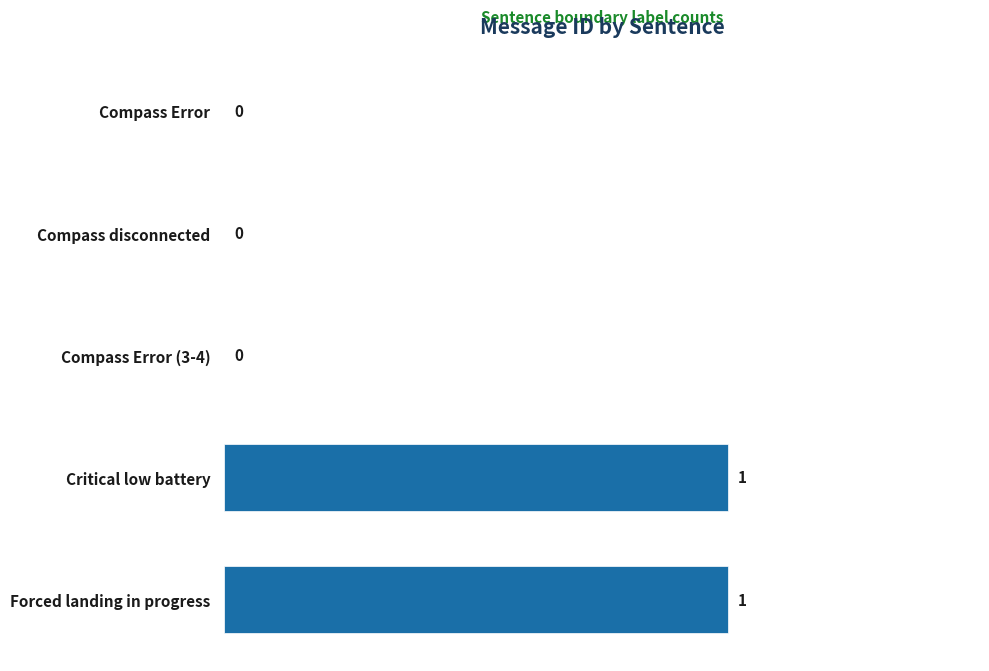

True or false: the data shows 0 at Compass Error.

True